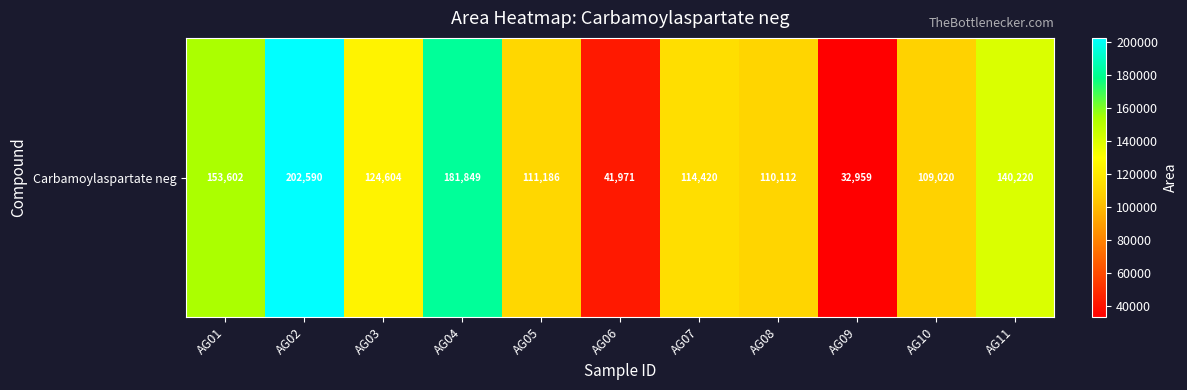

Rank the categories by value from highest to lowest.

AG02, AG04, AG01, AG11, AG03, AG07, AG05, AG08, AG10, AG06, AG09